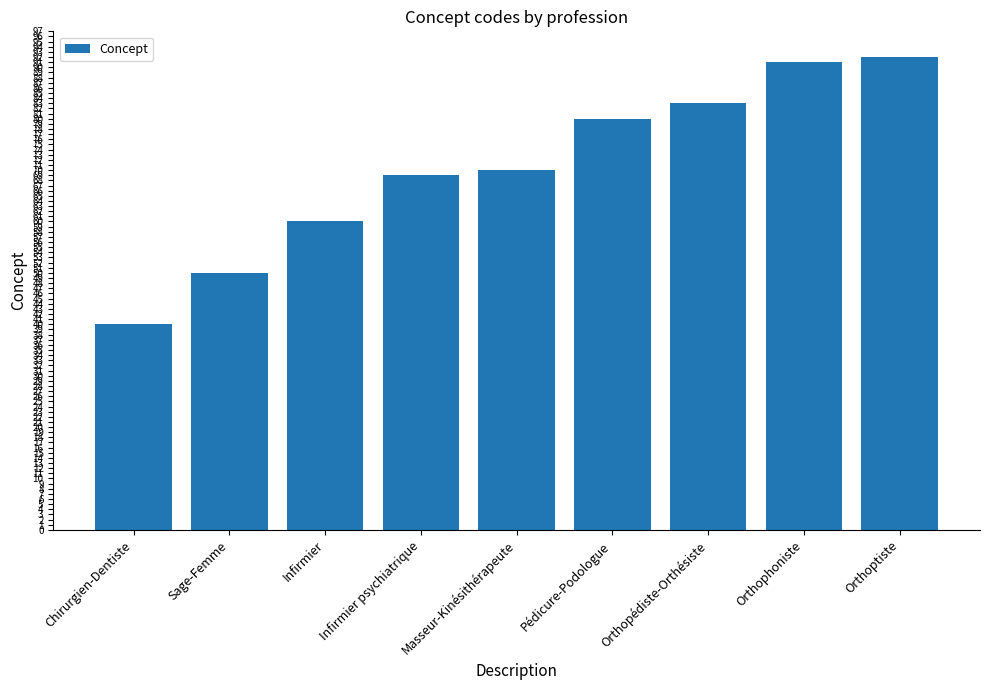

Is it true that the value at Orthoptiste is 92?

True